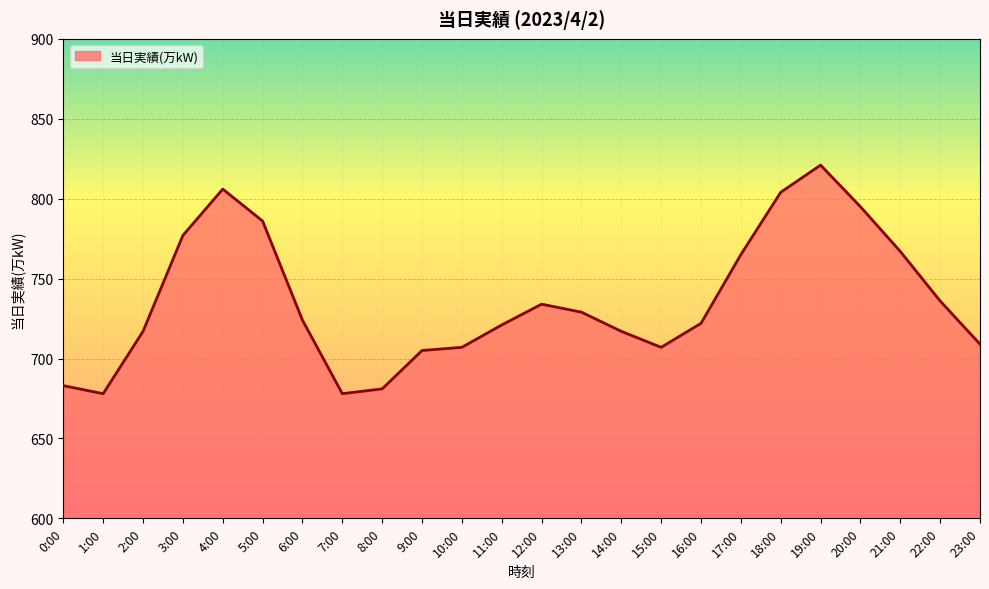

What is the maximum value shown in the chart?

821